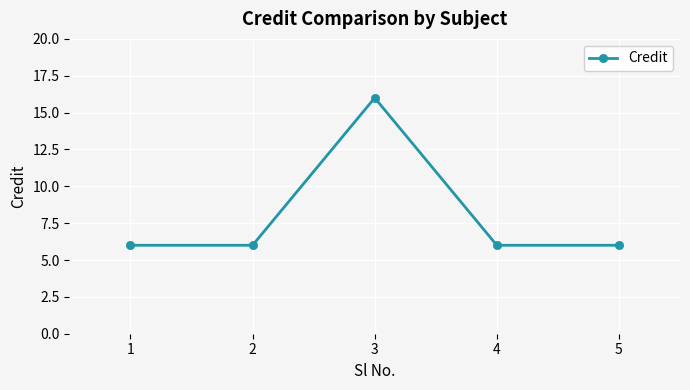

Is this an area chart (filled region under the line)?

No